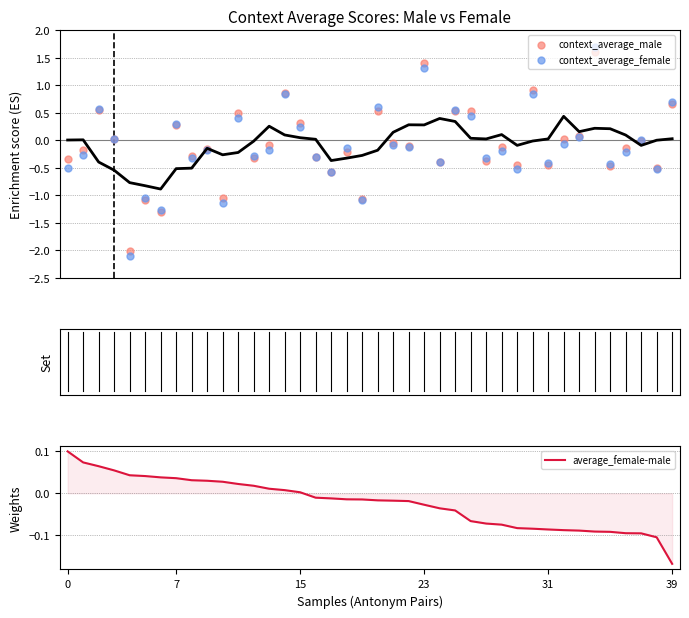

Which series has the largest Y range (max minus min)?

context_average_female